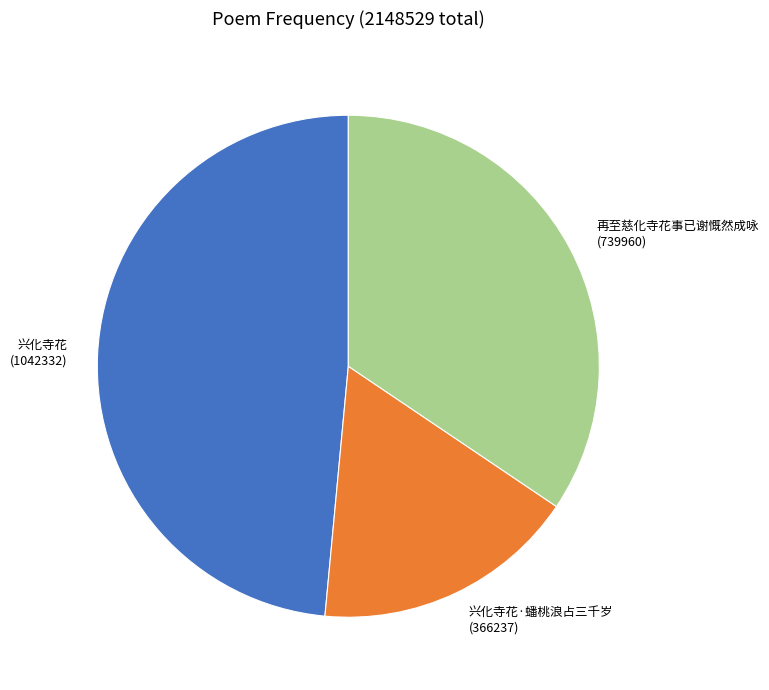

Which slice is the smallest?

兴化寺花·蟠桃浪占三千岁 (366237)